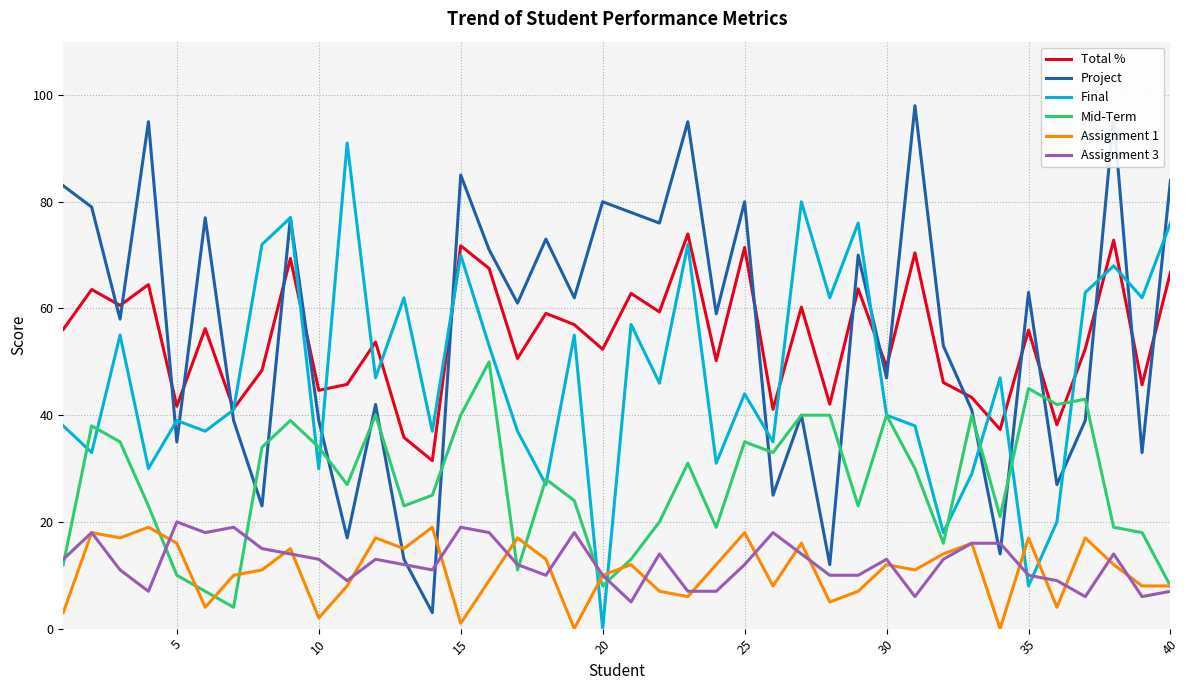

What is the maximum value shown in the chart?

98.0